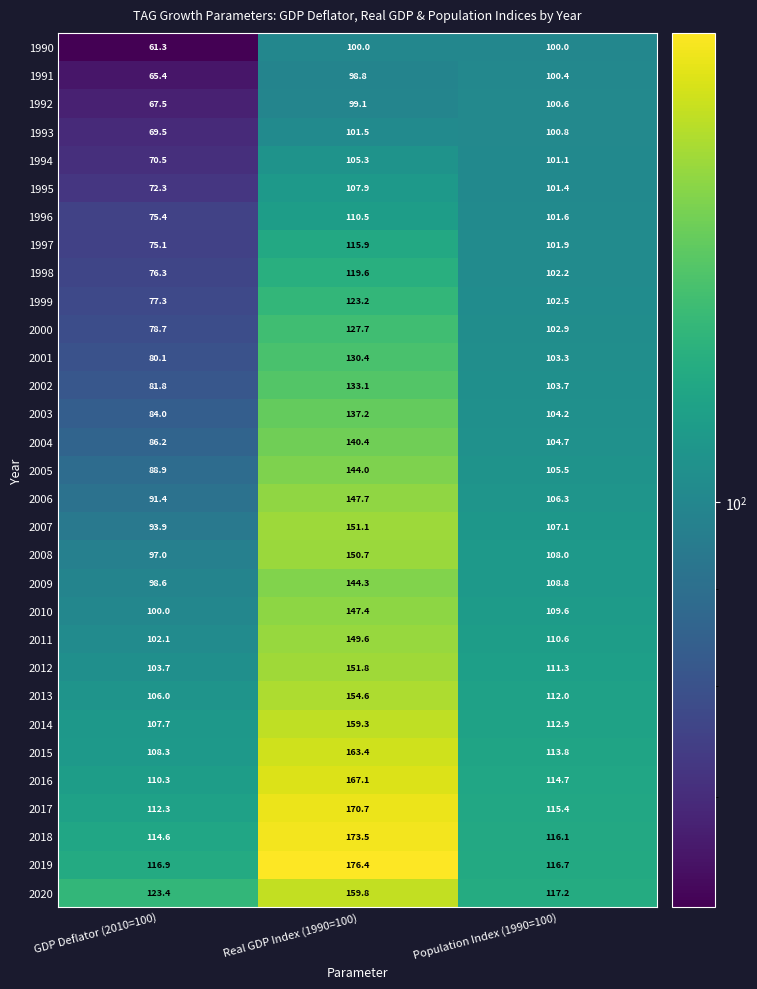

Rank the series at Real GDP Index (1990=100) from highest to lowest value.

2019, 2018, 2017, 2016, 2015, 2020, 2014, 2013, 2012, 2007, 2008, 2011, 2006, 2010, 2009, 2005, 2004, 2003, 2002, 2001, 2000, 1999, 1998, 1997, 1996, 1995, 1994, 1993, 1990, 1992, 1991